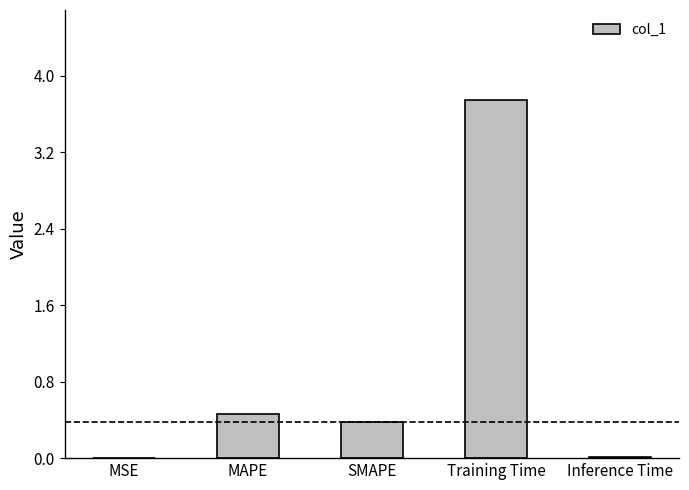

Which has a higher value, SMAPE or Training Time?

Training Time